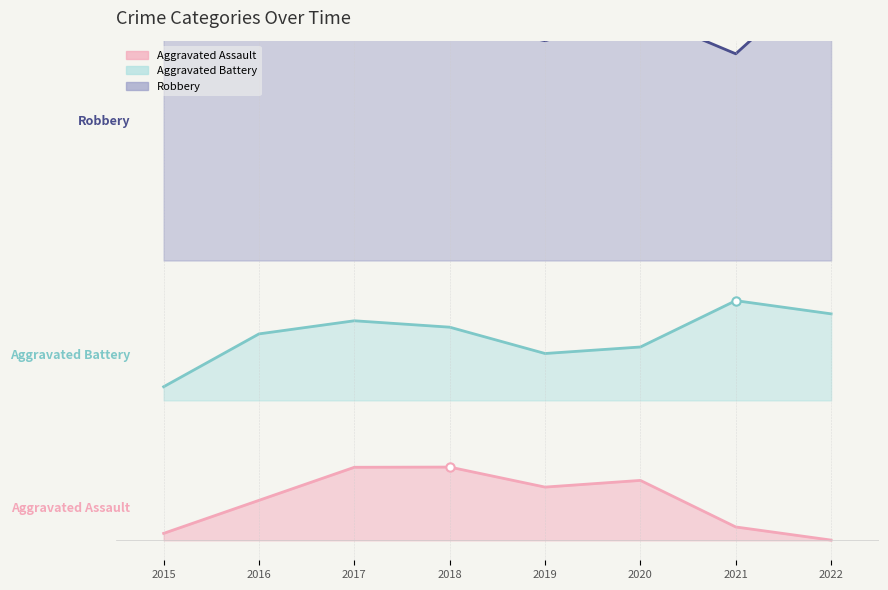

At how many categories does at least one series exceed 1?

8